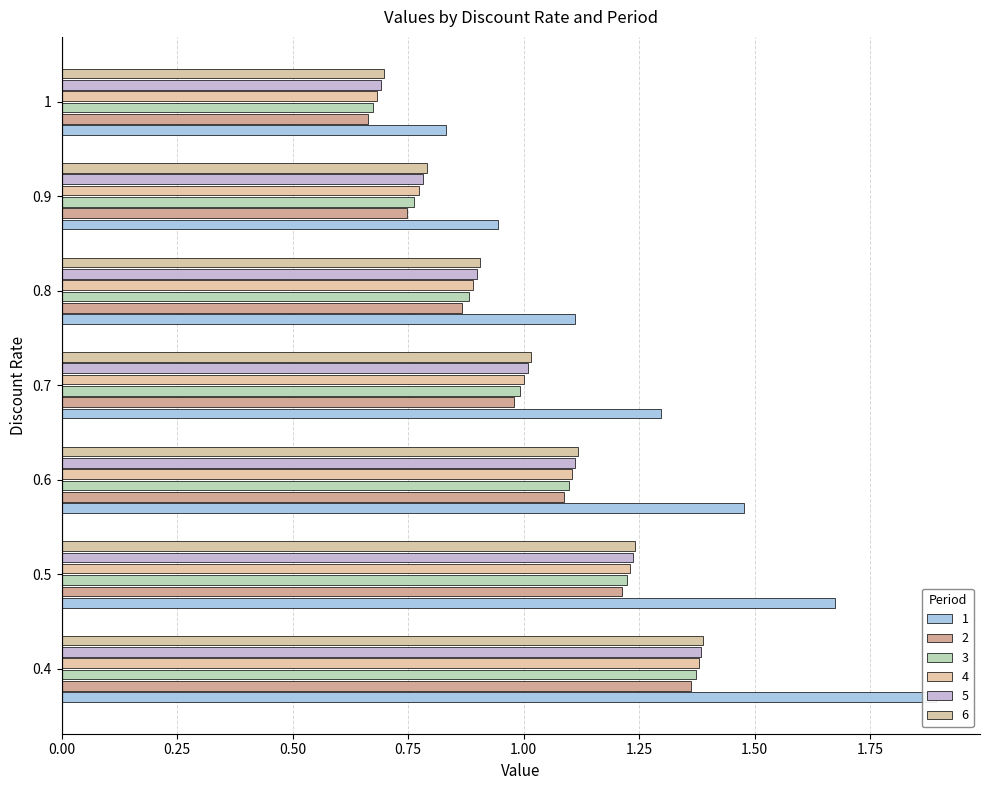

Between 0.4 and 0.5, which series saw the biggest shift?

1